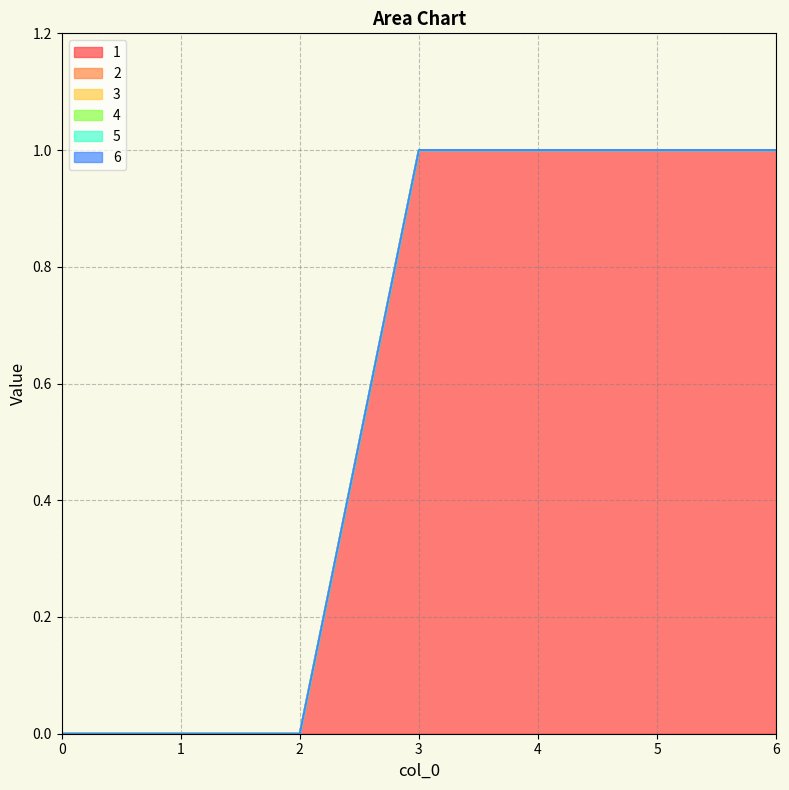

List the labels in order of 1 value, largest first.

3, 4, 5, 6, 0, 1, 2